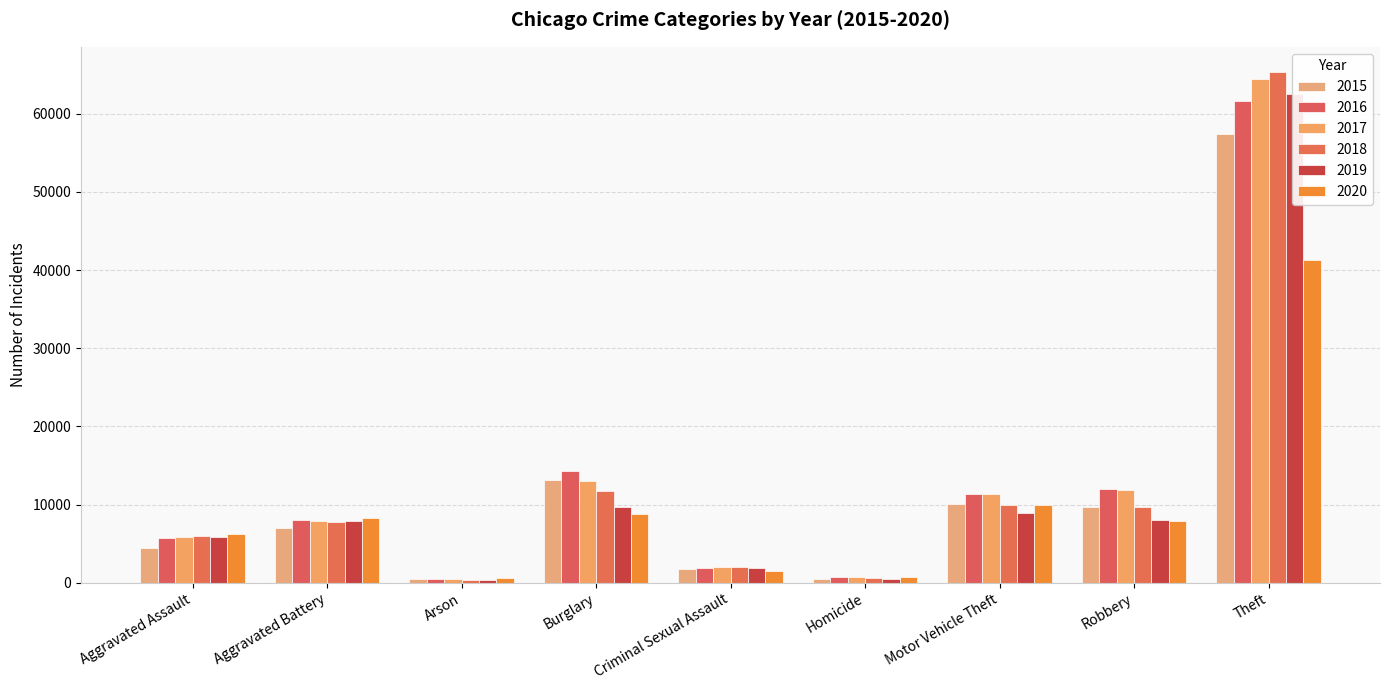

The value of 2018 at Homicide is 167. True or false?

False